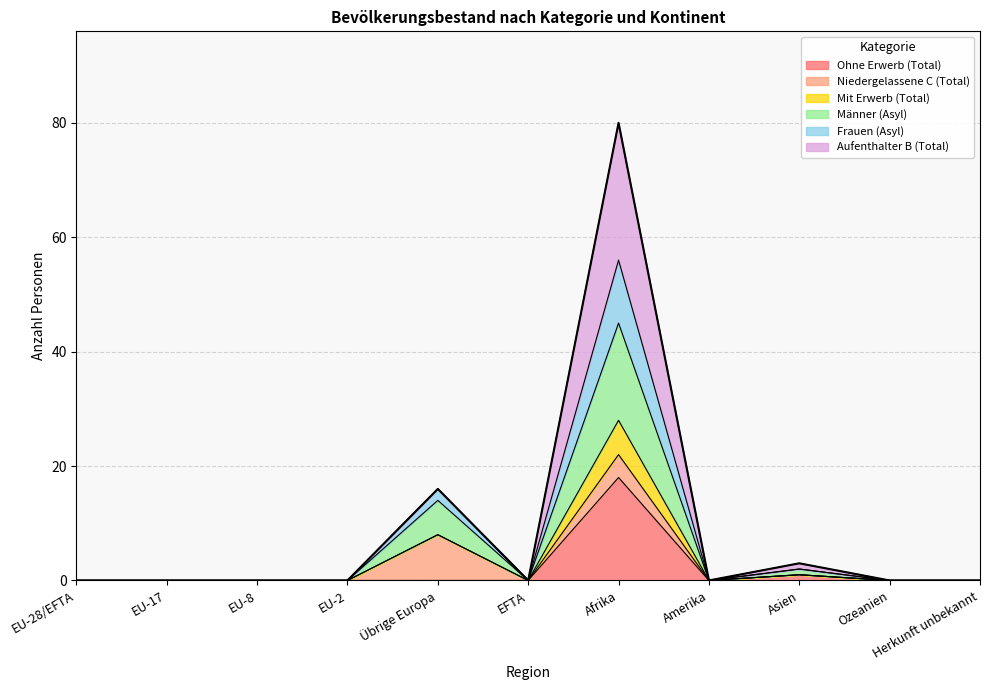

At which label does Männer (Asyl) reach its peak?

Afrika